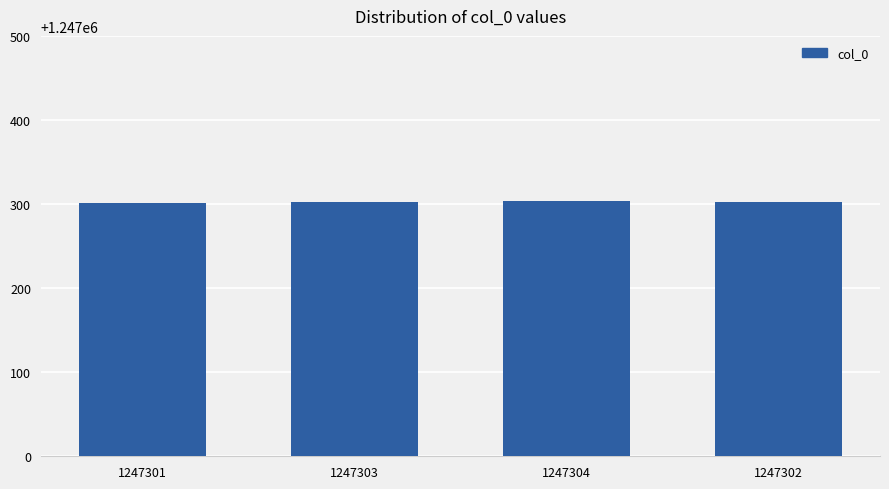

How many bars are there in total?

4